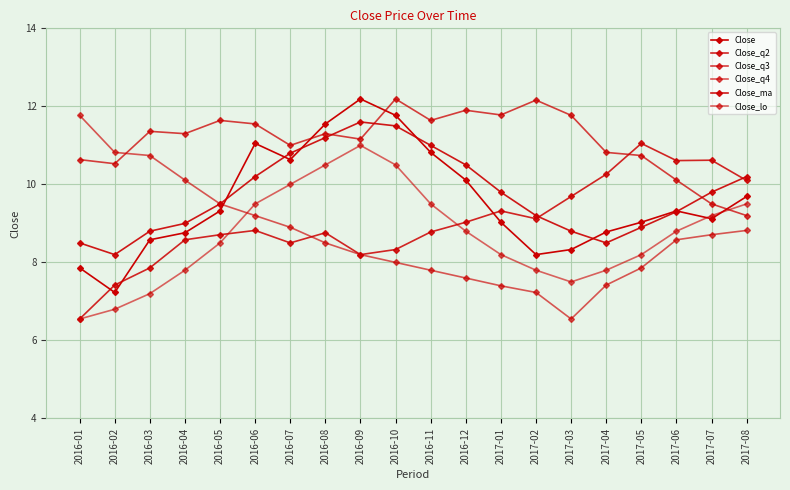

At which category does Close_ma reach its first local peak?

2016-09